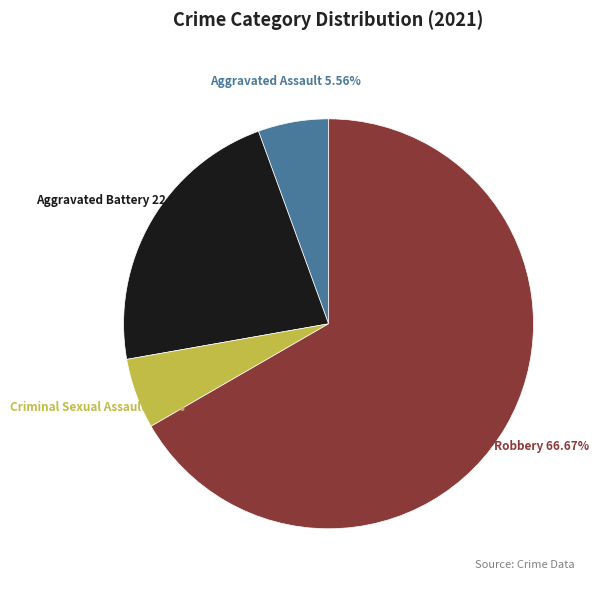

To the nearest percent, what is the difference between the largest and smallest slice percentages?

61%